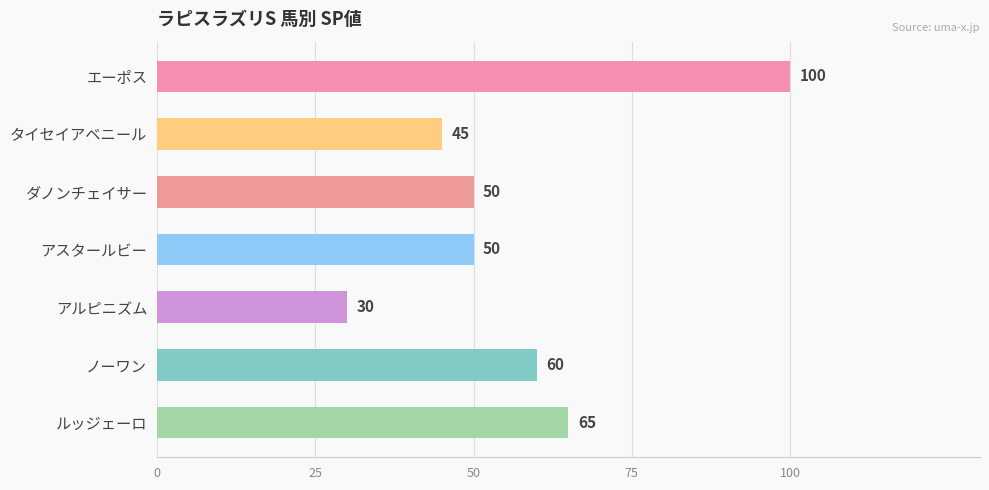

How many values are below 50?

2